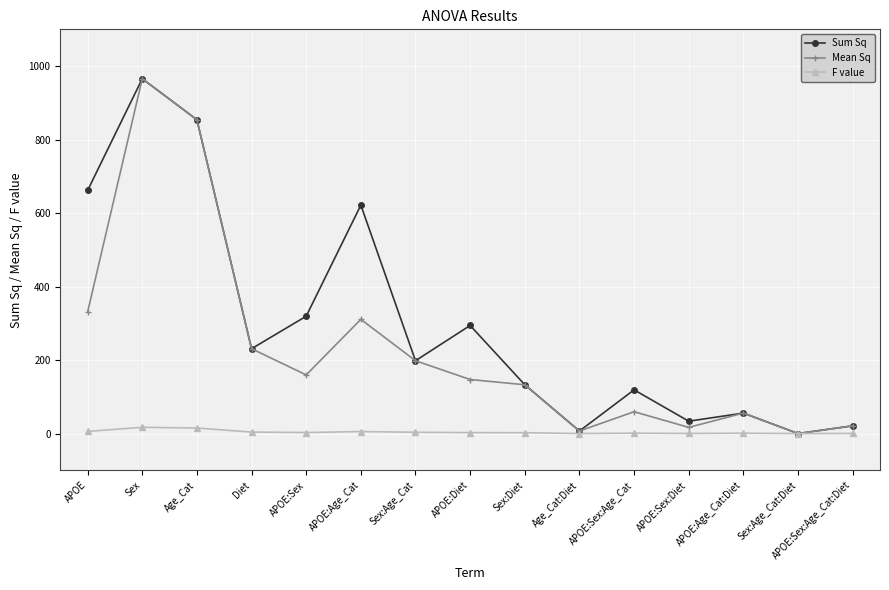

The value of Sum Sq at APOE:Sex is 319.3. True or false?

True